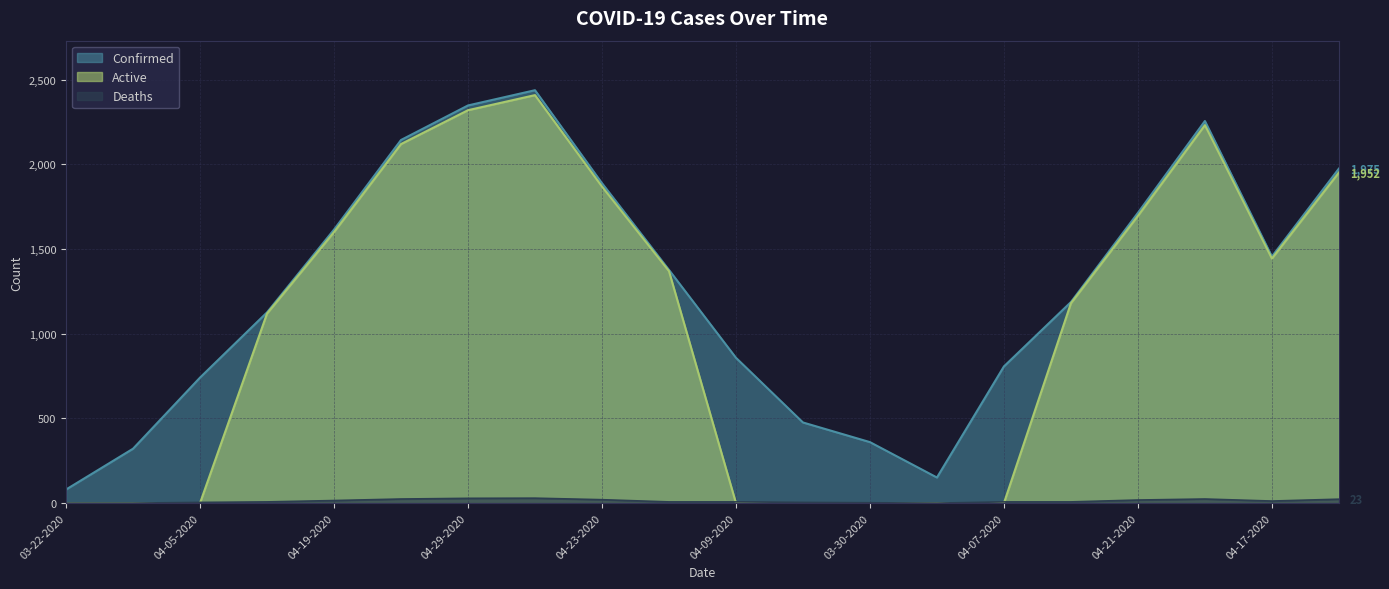

How many data points does each series have?

20